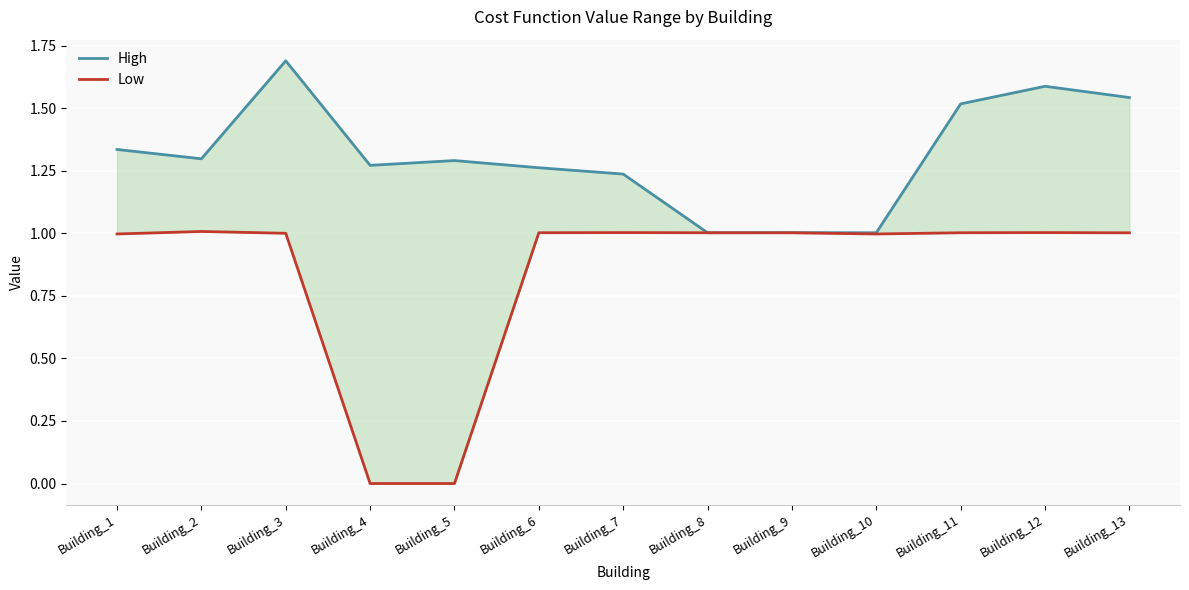

True or false: High and Low cross at least once.

False